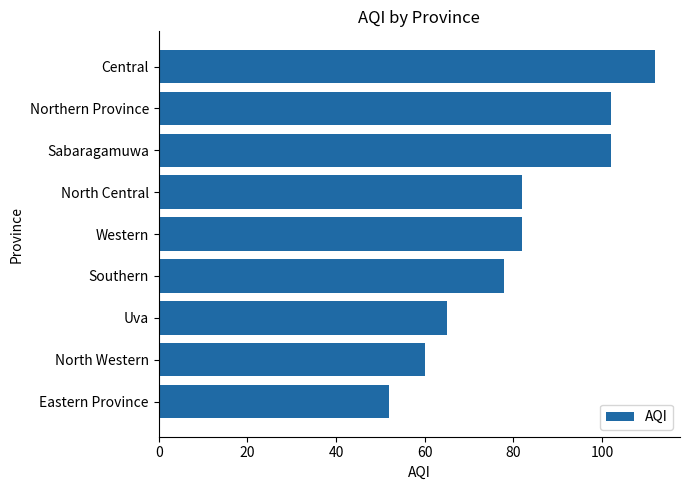

What is the average value?

82